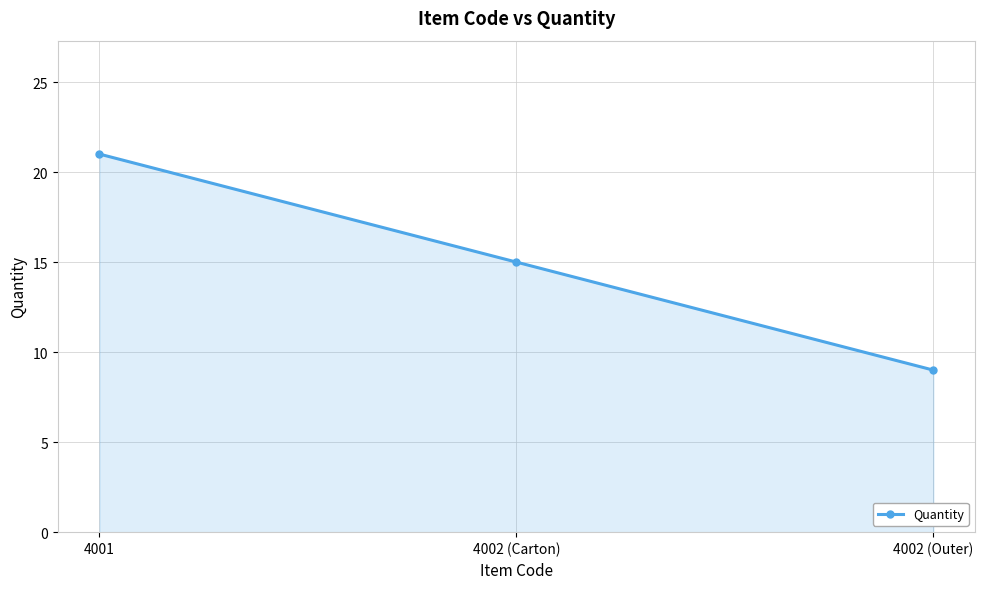

What is the label of the 3rd point from the left?

4002 (Outer)